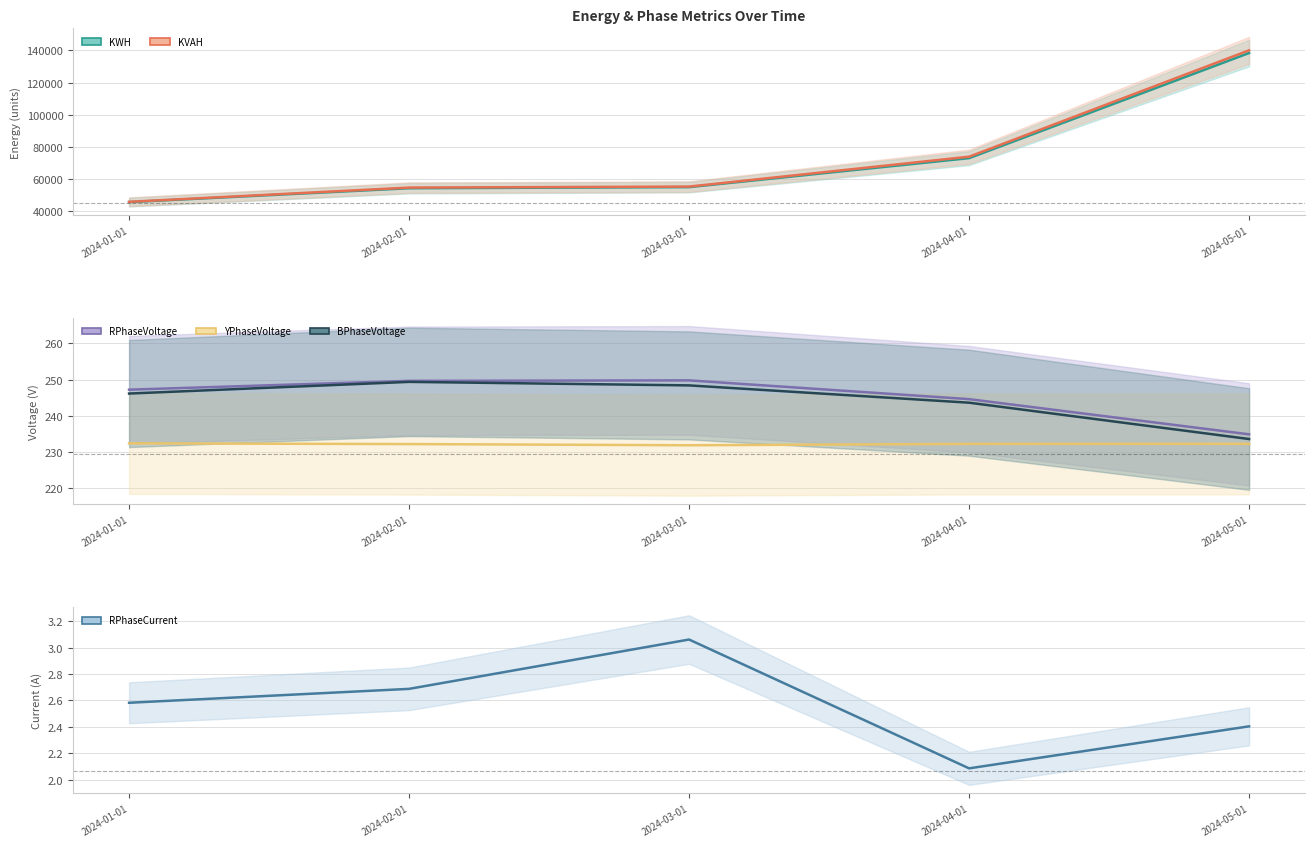

At 2024-03-01, list the series in order from smallest to largest.

RPhaseCurrent, YPhaseVoltage, BPhaseVoltage, RPhaseVoltage, KWH, KVAH